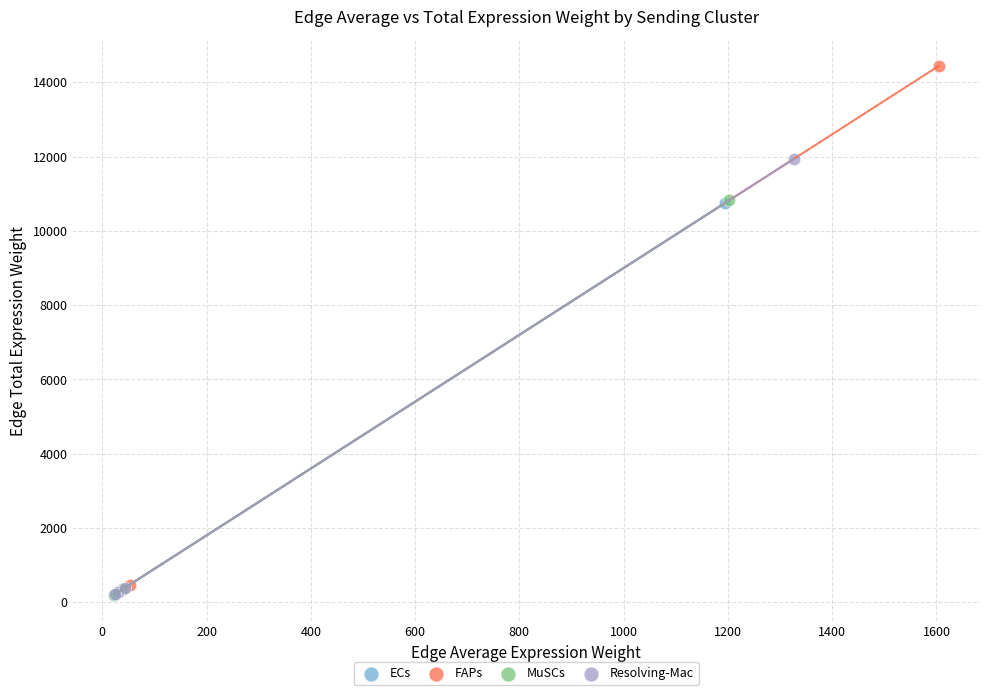

Which series contains the highest Y value?

FAPs